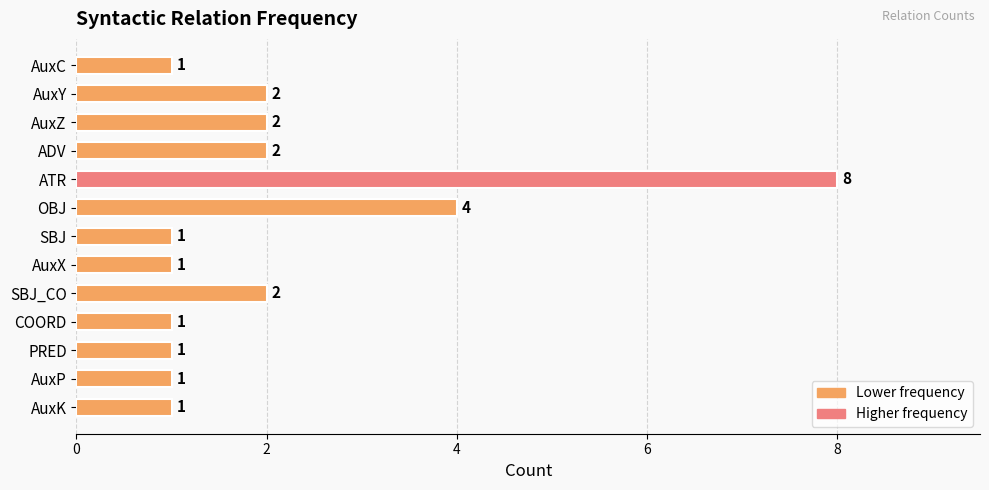

Is it true that the value at COORD is 2?

False